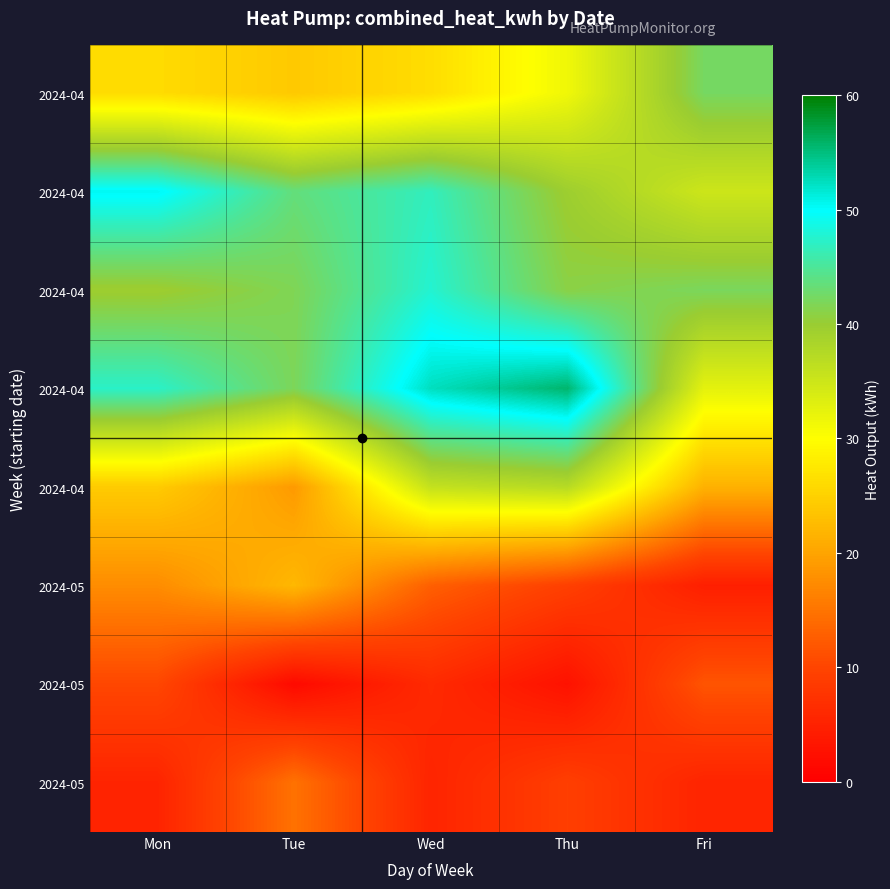

Between Tue and Fri, which is larger?

Fri